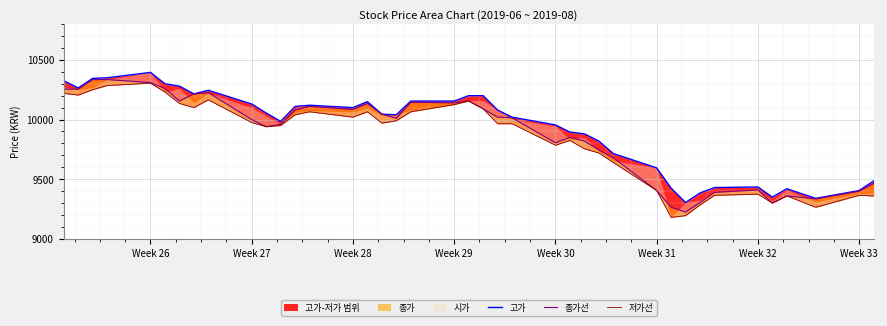

List the series in order of their overall mean, lowest first.

저가선, 종가선, 고가